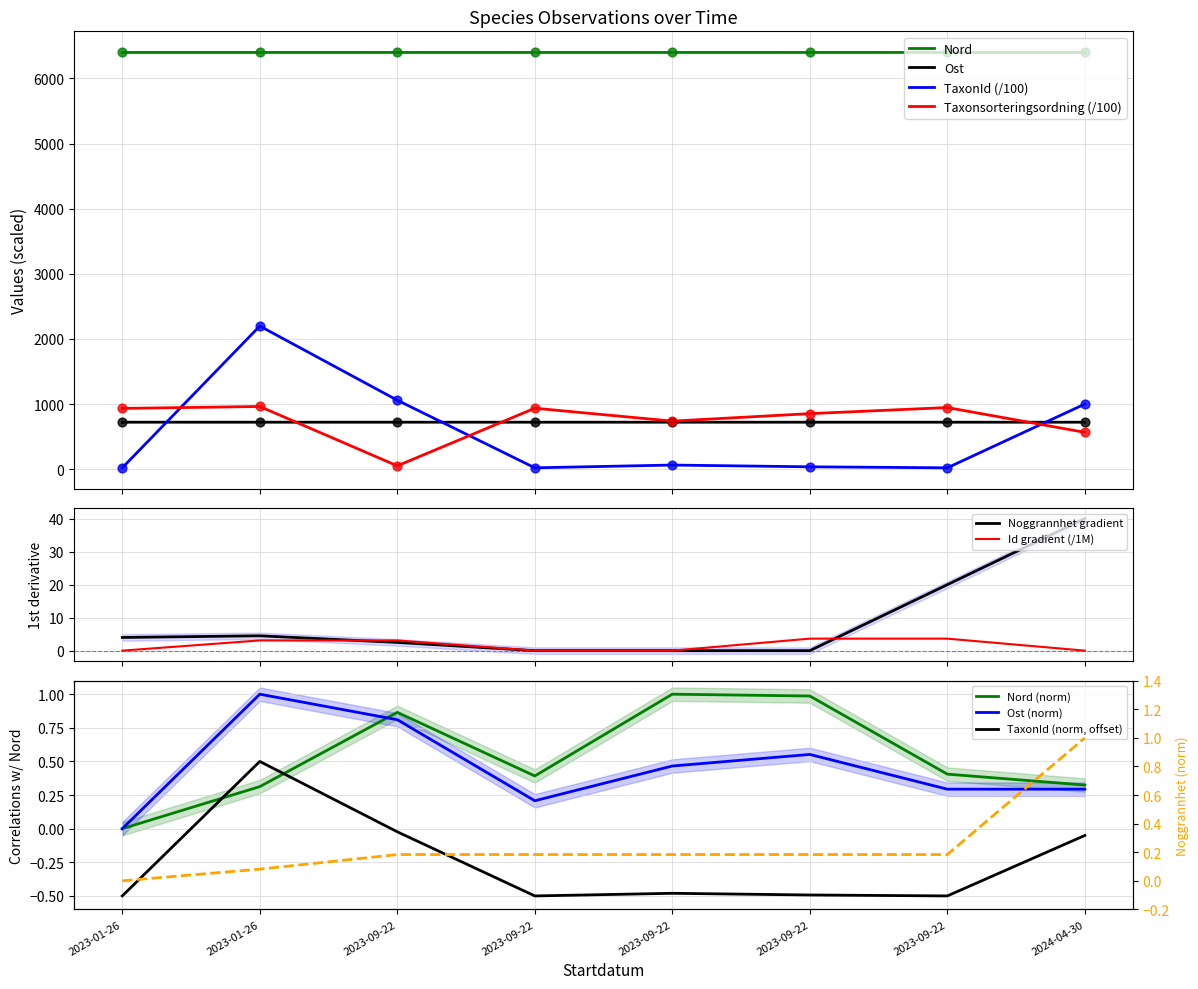

Is the value of Noggrannhet at 2023-01-26 greater than the value of Taxonsorteringsordning at 2023-09-22?

No